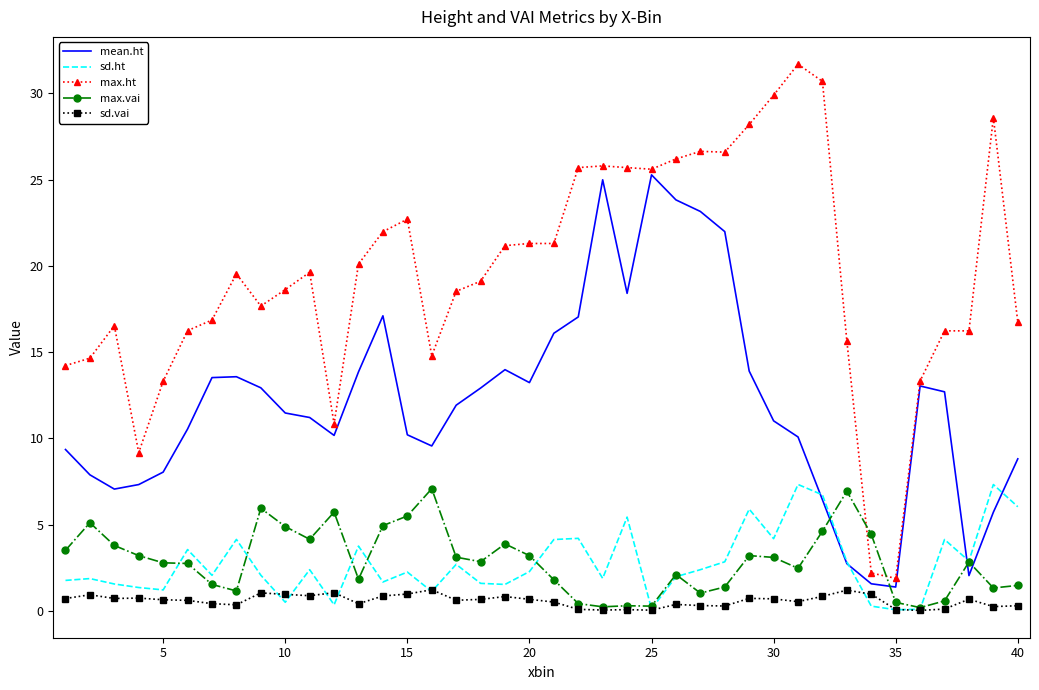

How many categories are shown in the chart?

40